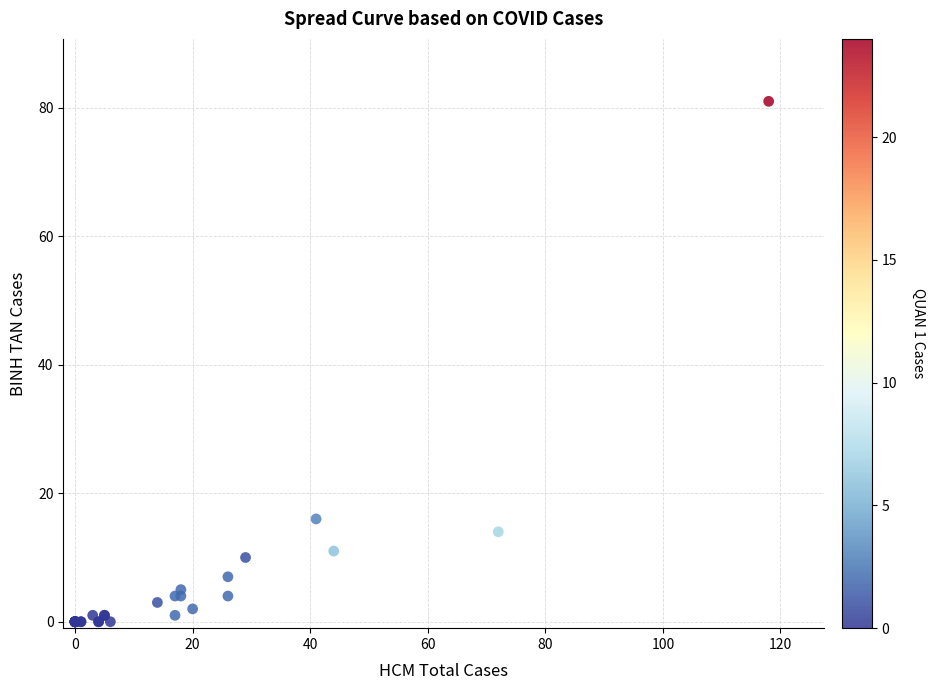

What Y value in the scatter plot is closest to 40?

16